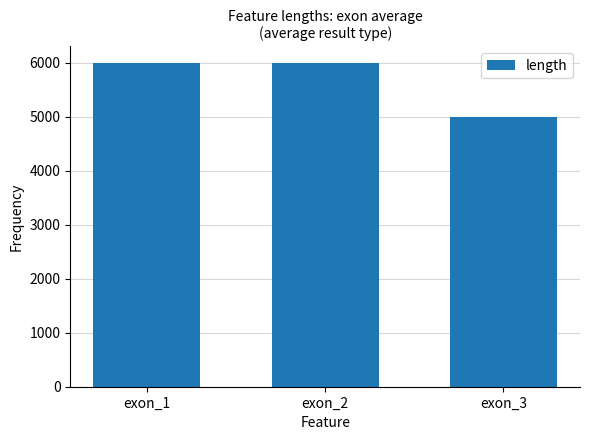

What is the approximate value at exon_1, to the nearest 50?

6000